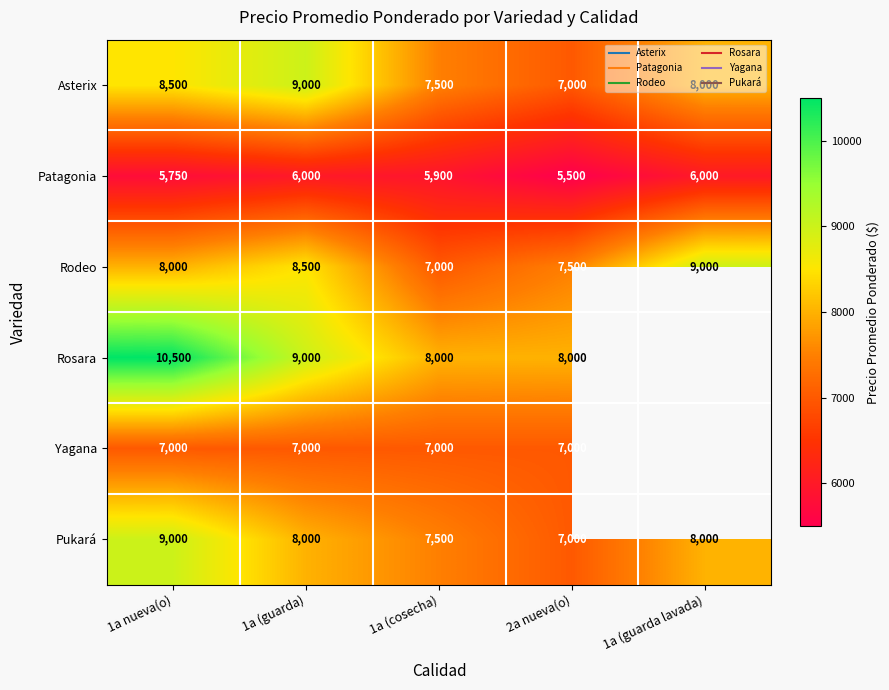

Which series has the largest total across all categories?

Asterix